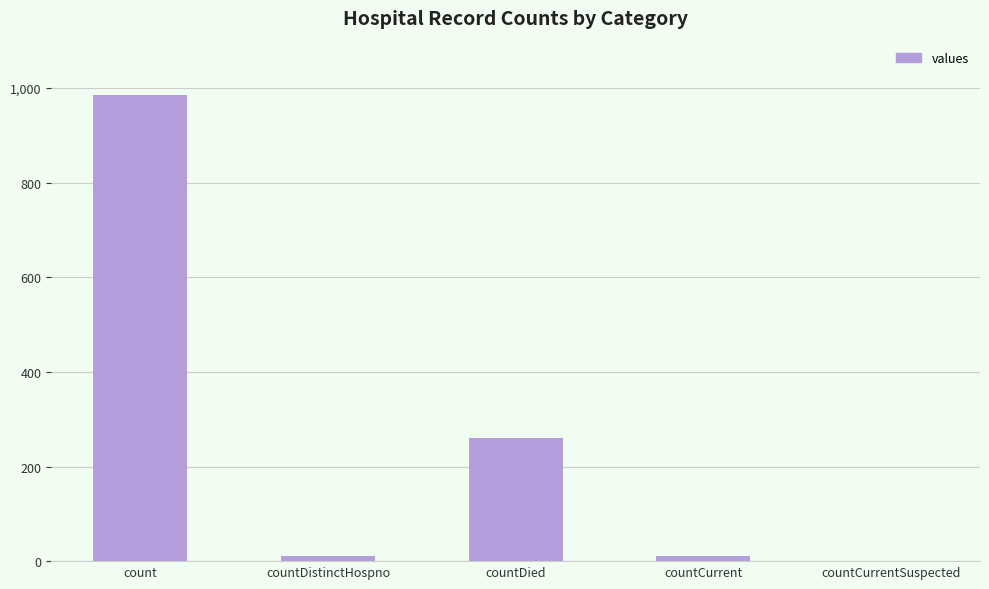

At which category does the chart reach its peak across all series?

count